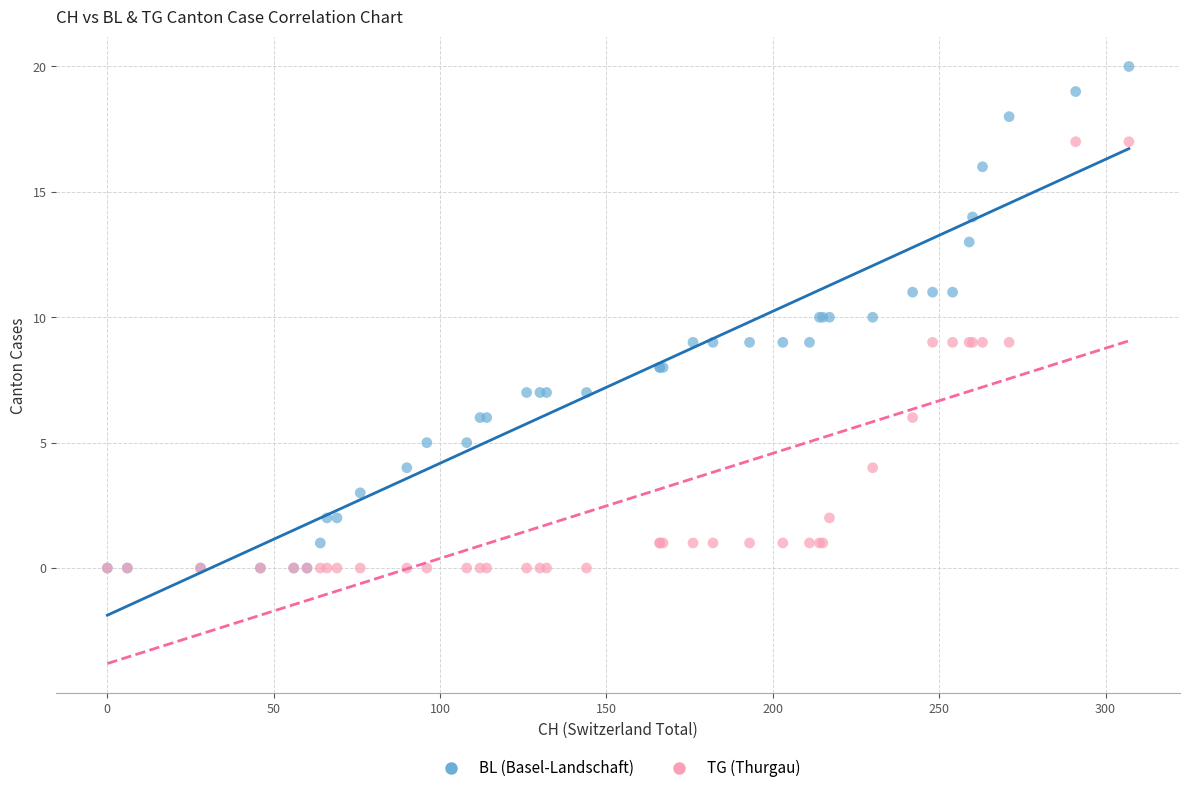

Which series has the widest spread of Y values?

BL (Basel-Landschaft)